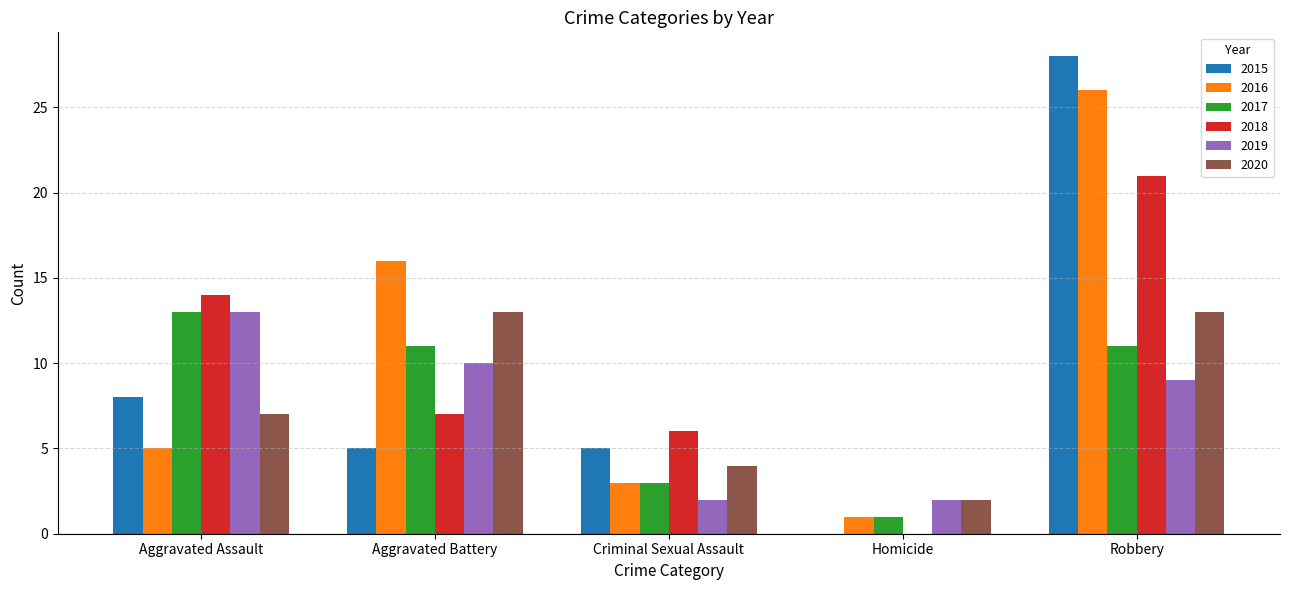

Which category has the highest value in the 2017 series?

Aggravated Assault